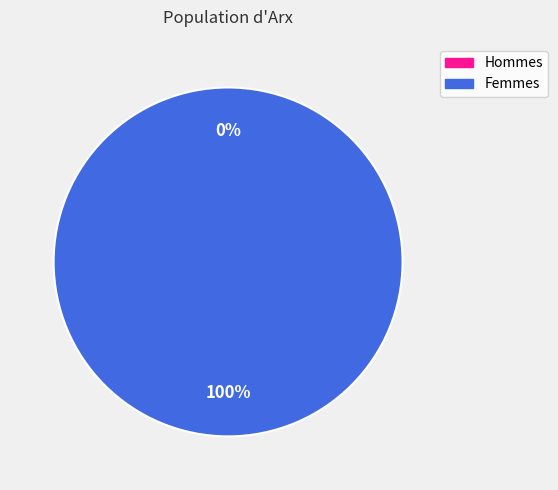

Count the number of slices in the pie.

2